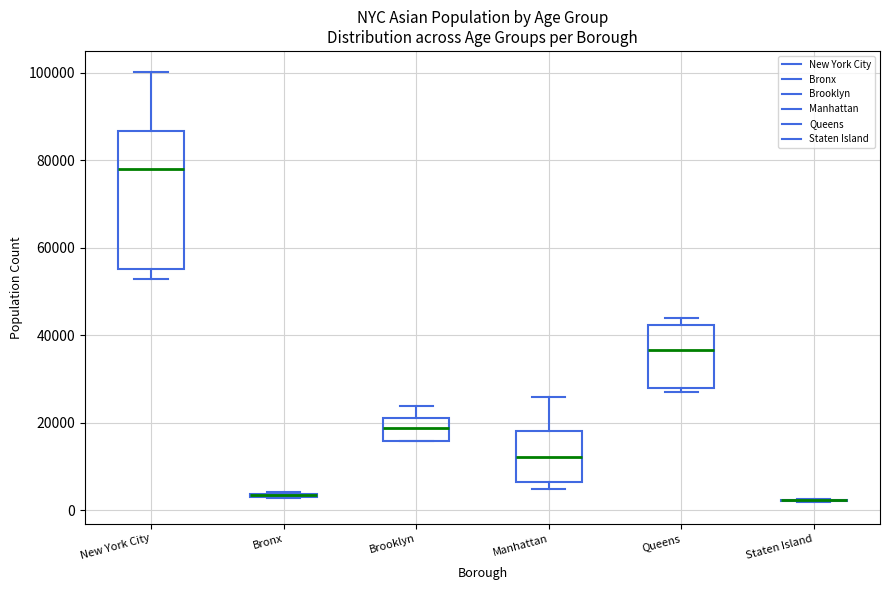

Comparing the boxes themselves (not the whiskers), which one is the tallest?

New York City